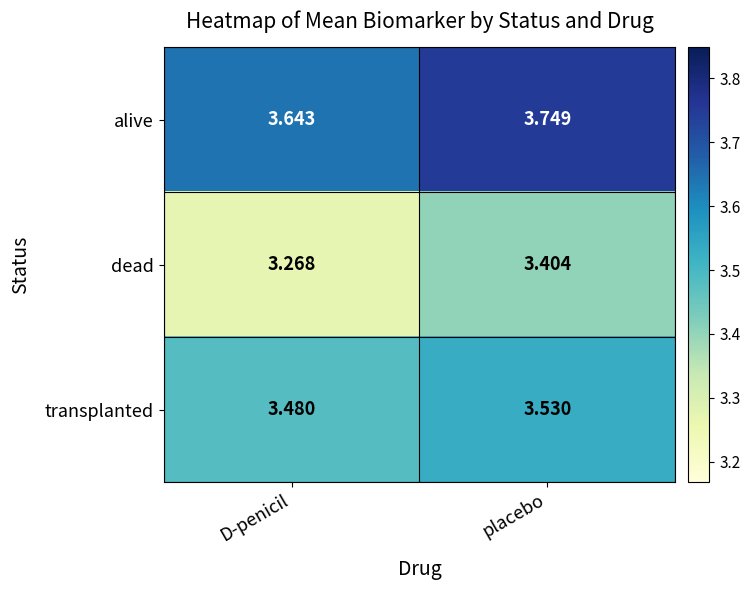

Where is dead nearest to the value 3?

D-penicil